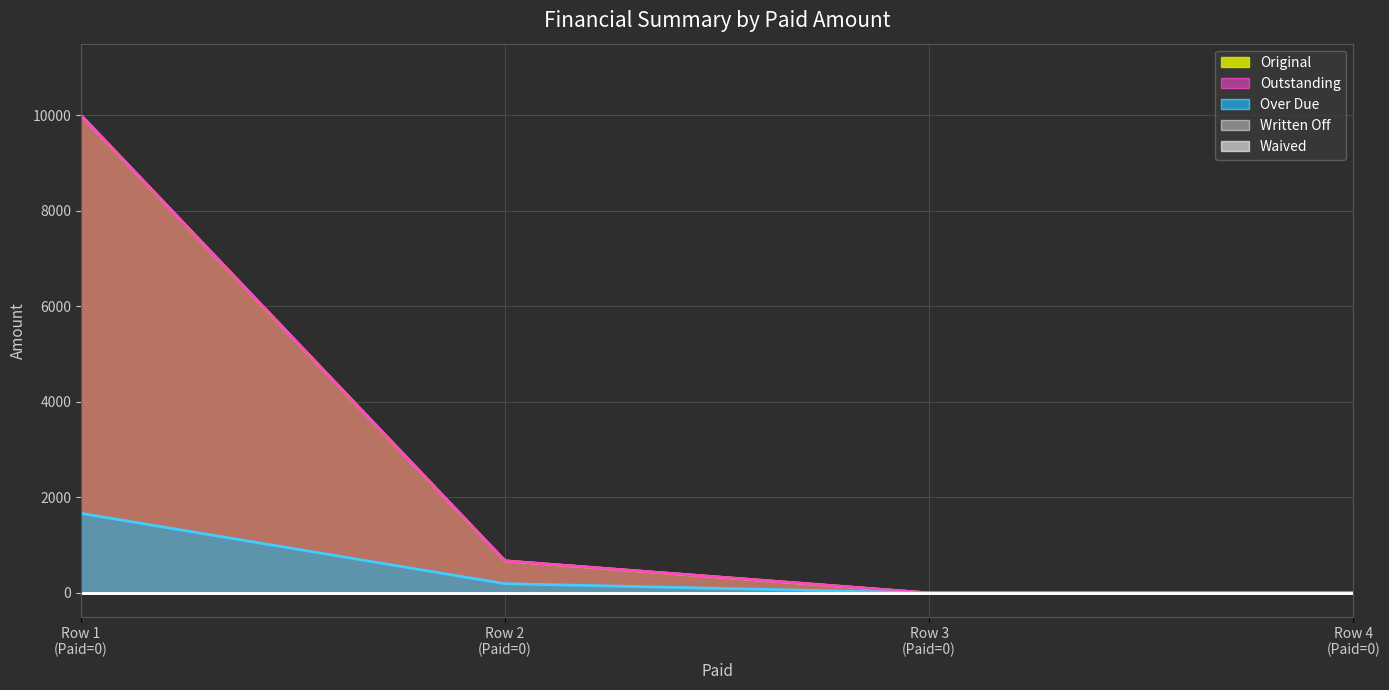

The Waived (line) series shows 0.0 at Row 3
(Paid=0). True or false?

True